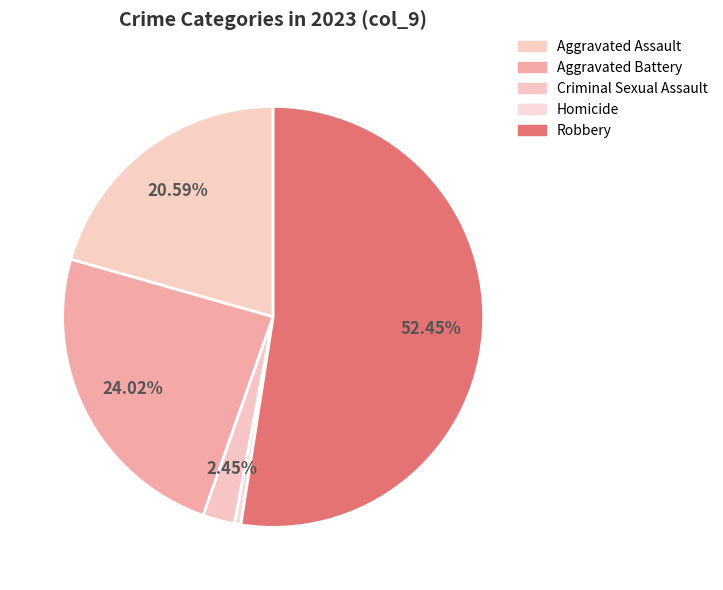

What percentage is the Criminal Sexual Assault slice, to the nearest percent?

2%